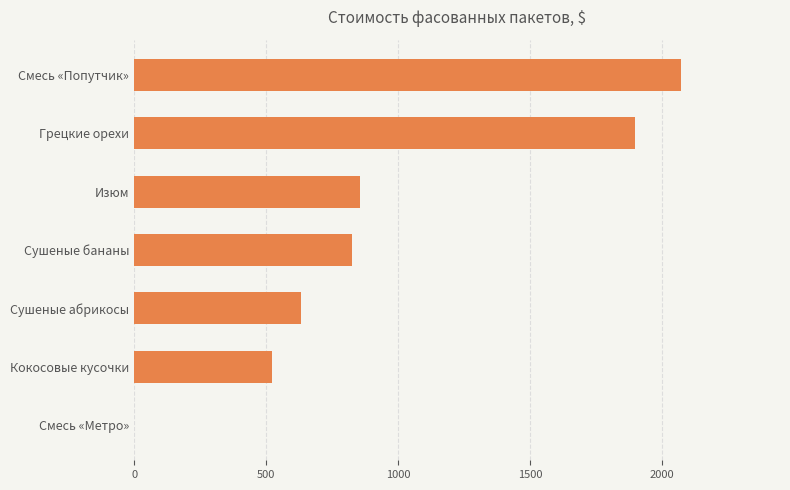

True or false: the data shows 826.0 at Сушеные бананы.

True